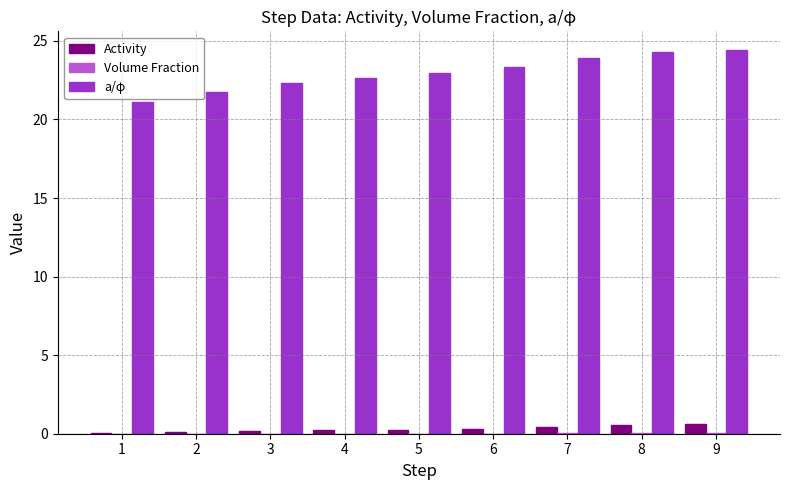

How many categories are shown in the chart?

9